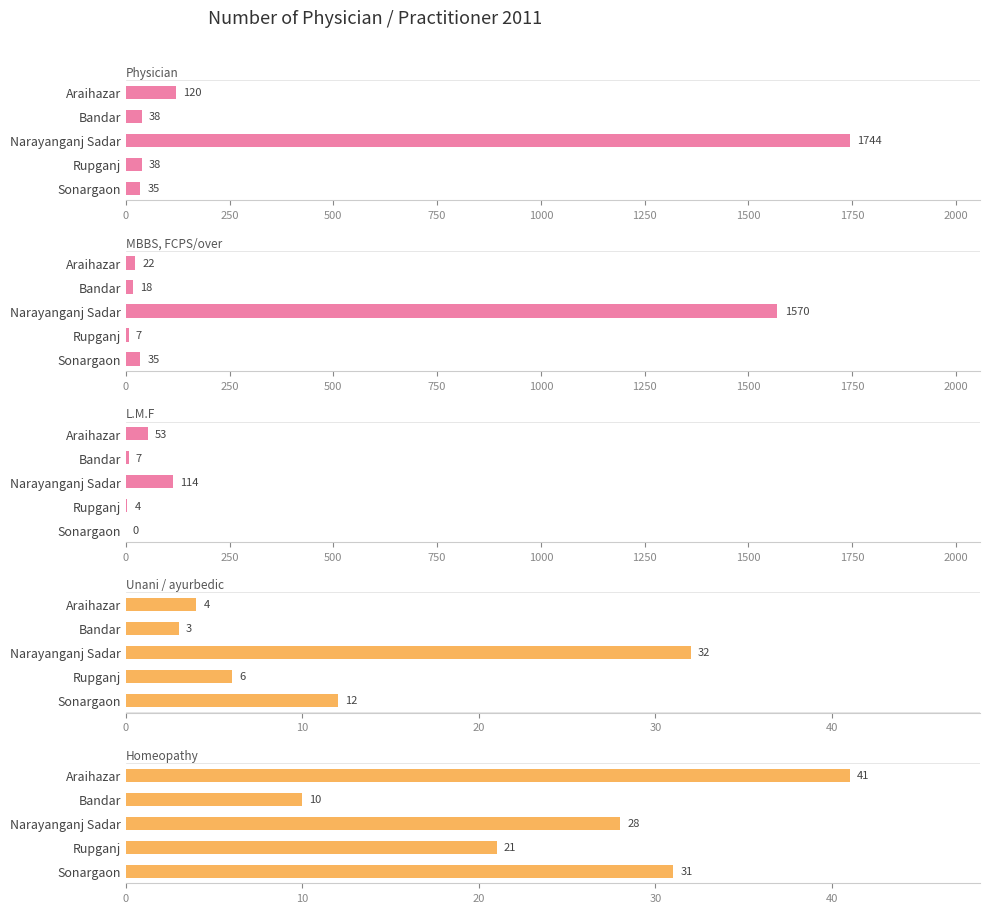

Which series has the widest spread of values?

Physician